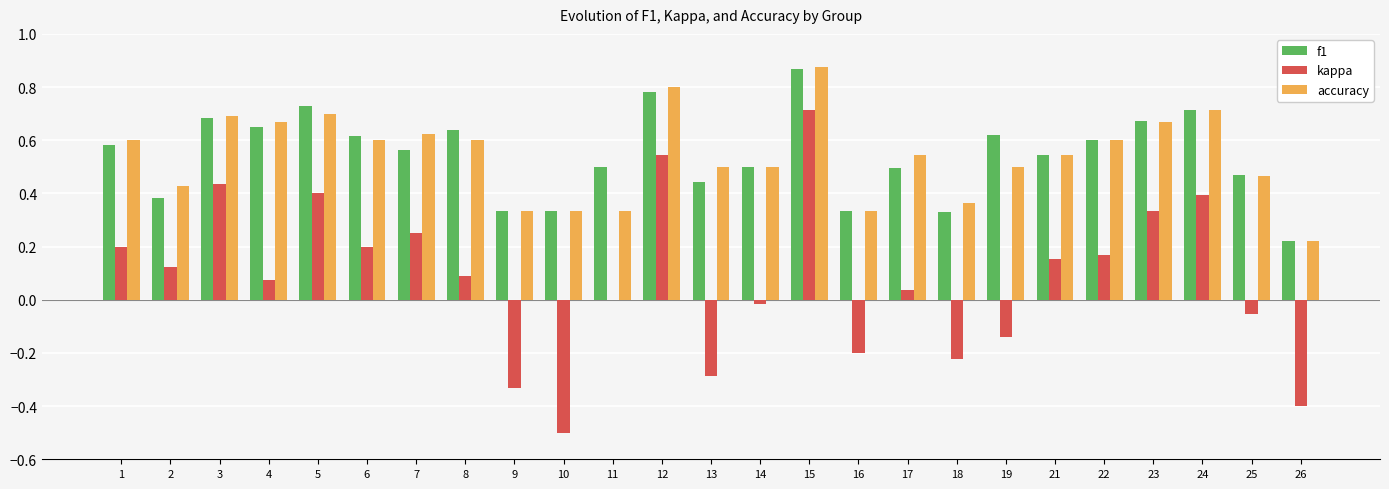

Is the value of accuracy at 17 greater than the value of f1 at 17?

Yes